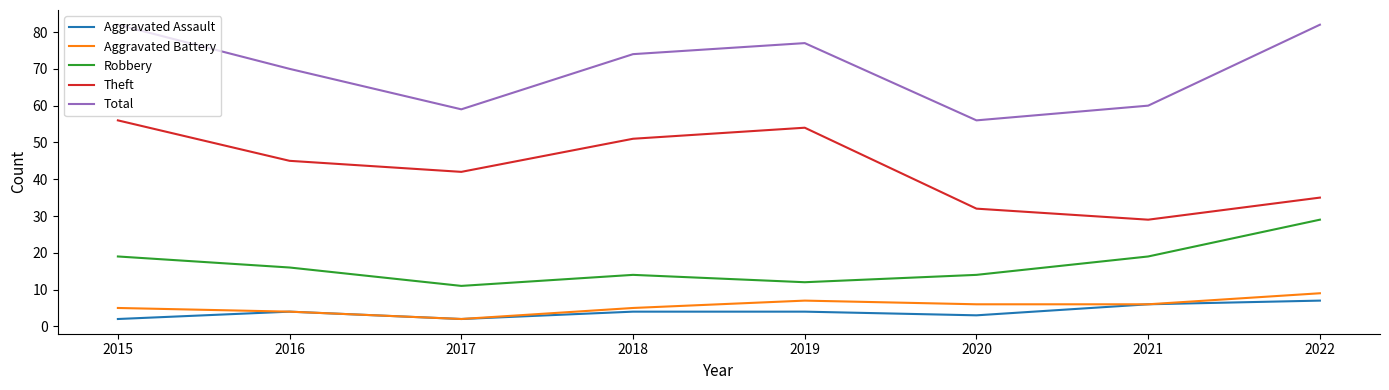

True or false: Robbery and Aggravated Battery intersect in this chart.

False